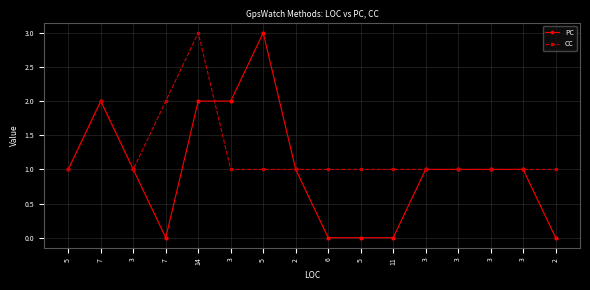

What is the difference between the second highest and second lowest values in the CC series?

1